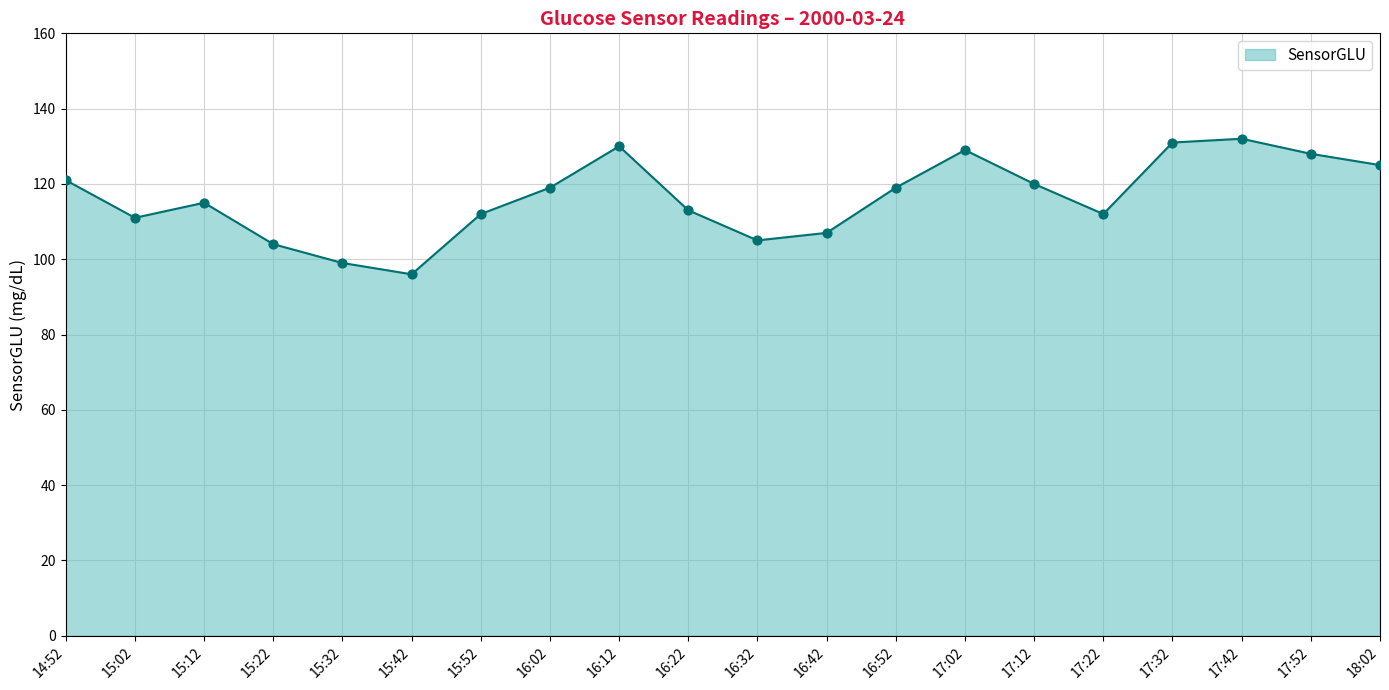

Which has a higher value, 16:52 or 17:42?

17:42